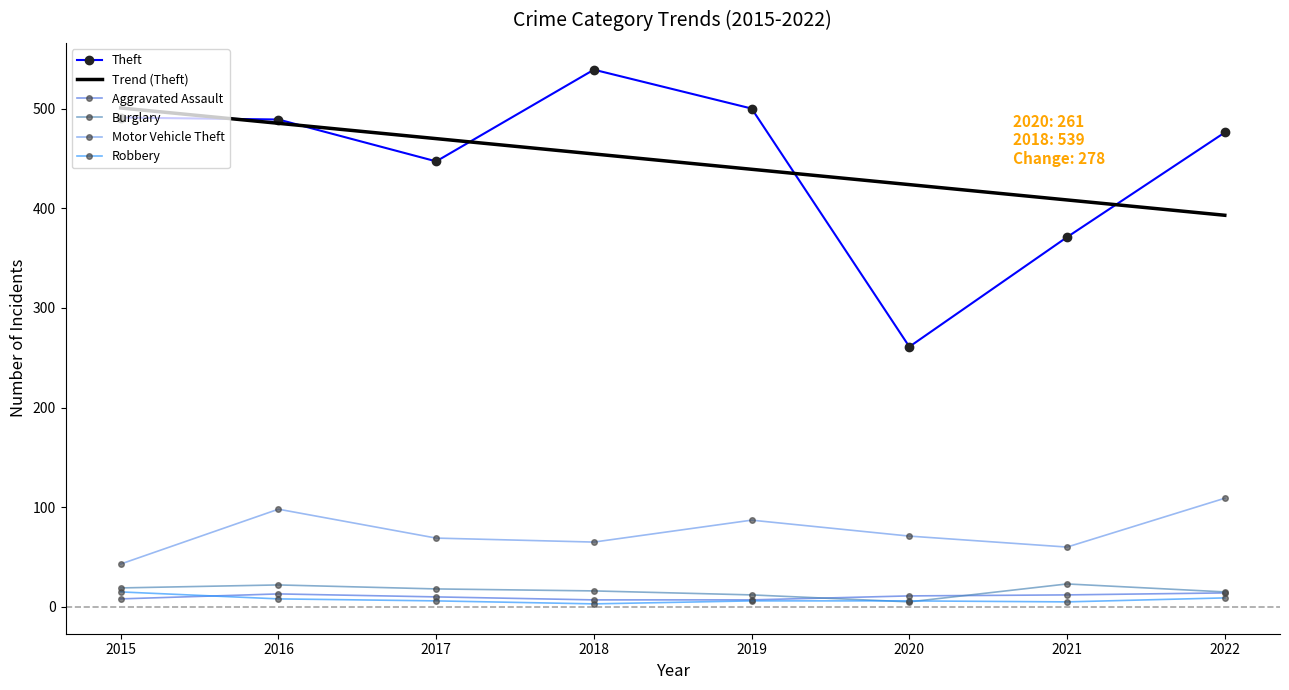

The Motor Vehicle Theft series shows 109.0 at 2022. True or false?

True